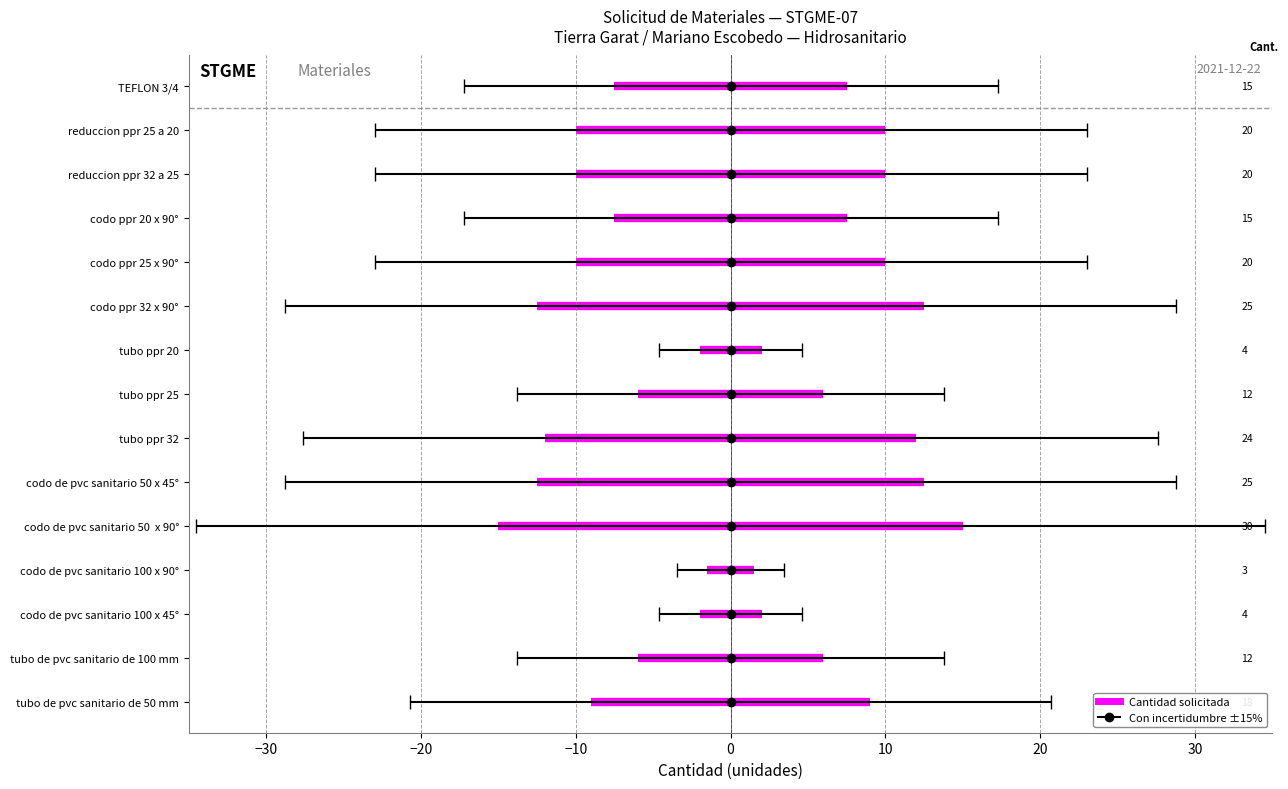

What is the greatest value displayed?

30